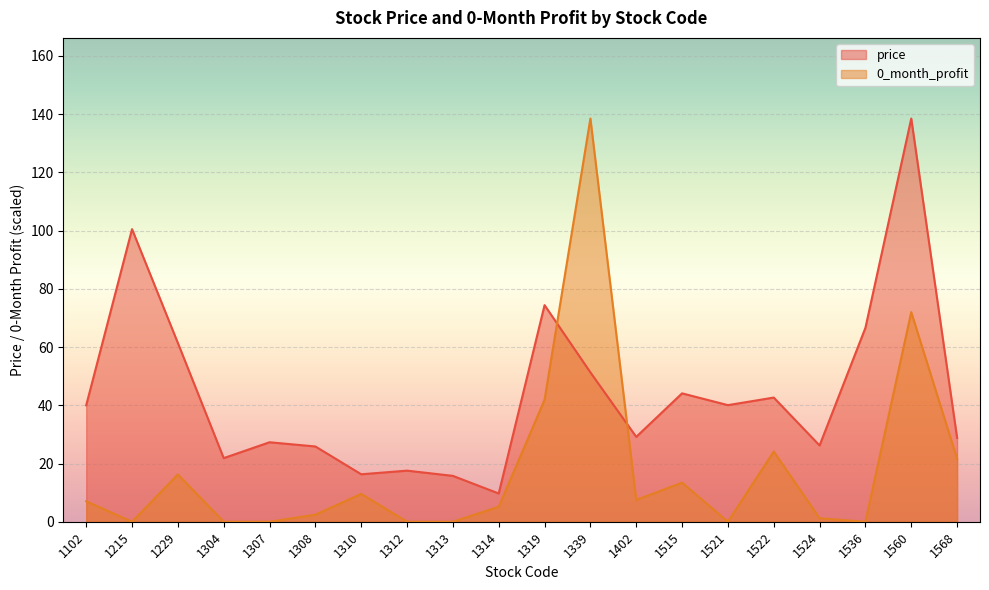

Reading left to right, extract all data points from this chart.

price: 1102=40.0	1215=100.5	1229=61.4	1304=21.9	1307=27.3	1308=25.9	1310=16.3	1312=17.6	1313=15.8	1314=9.7	1319=74.4	1339=51.3	1402=29.1	1515=44.1	1521=40.0	1522=42.6	1524=26.2	1536=66.6	1560=138.5	1568=28.8
0_month_profit: 1102=7.0	1215=0.0	1229=16.2	1304=0.0	1307=0.0	1308=2.4	1310=9.6	1312=0.0	1313=0.0	1314=5.1	1319=41.9	1339=138.5	1402=7.5	1515=13.4	1521=0.0	1522=24.1	1524=1.2	1536=0.0	1560=72.0	1568=21.6